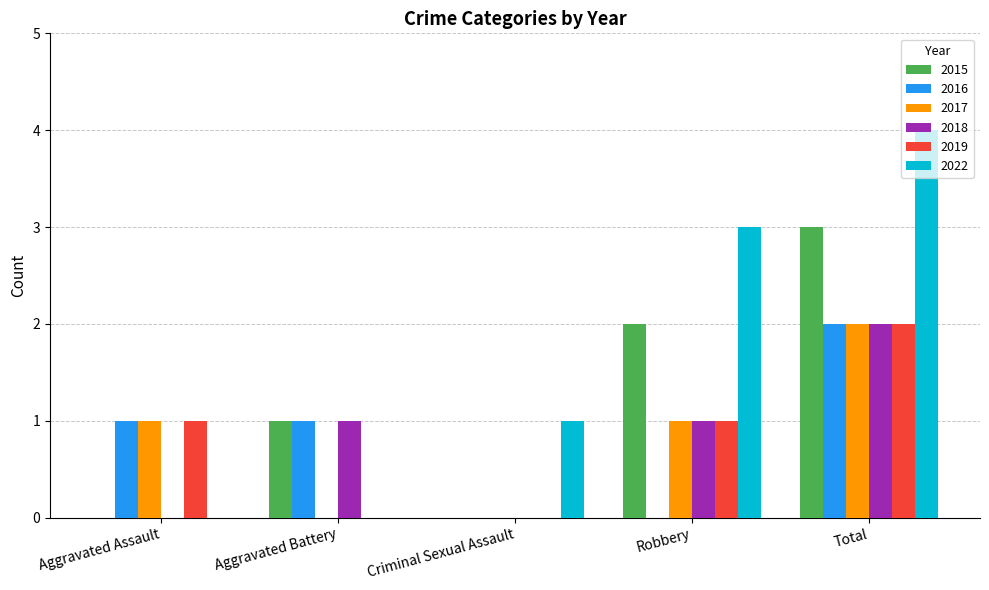

Reading left to right, list all the values displayed in this chart.

2015: 0	1	0	2	3
2016: 1	1	0	0	2
2017: 1	0	0	1	2
2018: 0	1	0	1	2
2019: 1	0	0	1	2
2022: 0	0	1	3	4